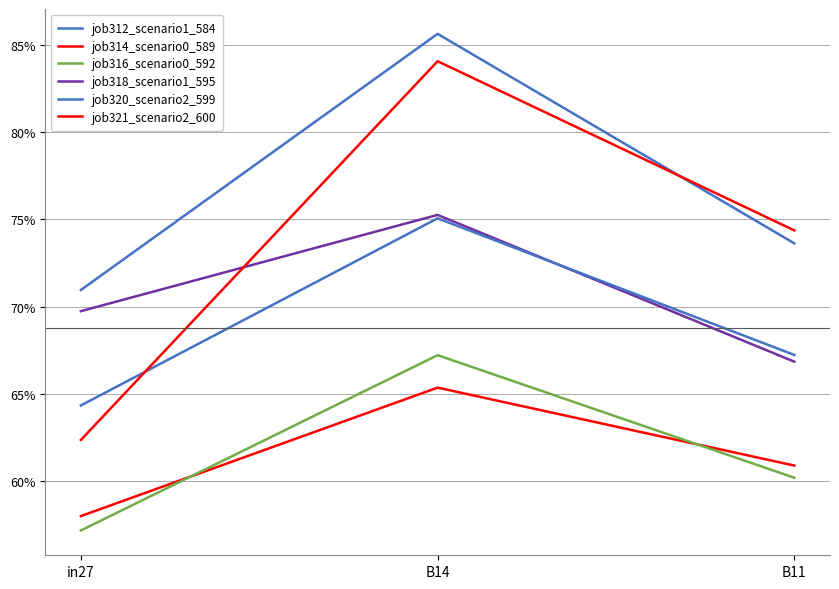

How many categories are shown in the chart?

3